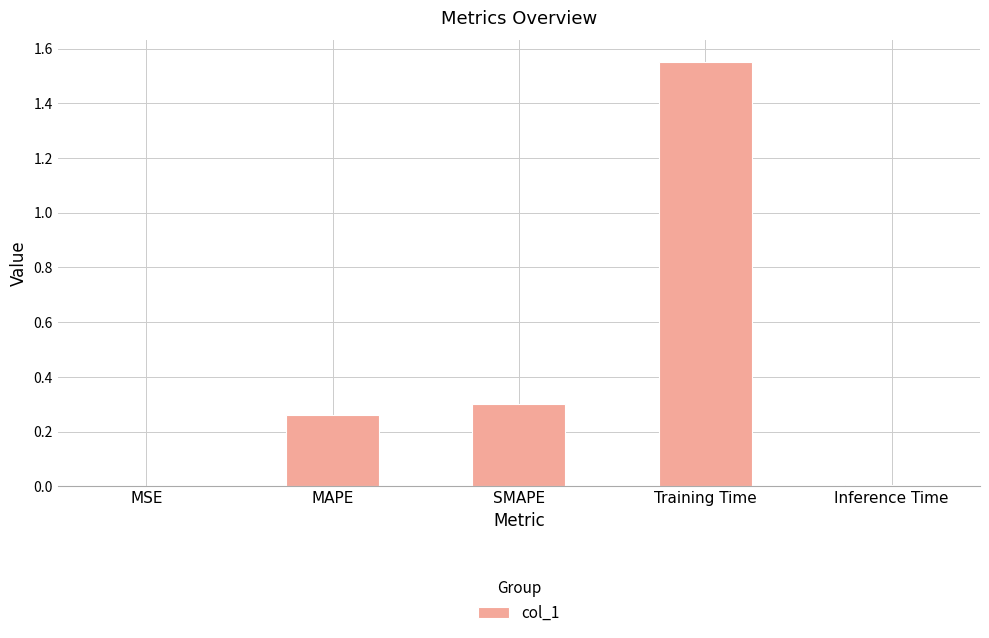

Which has a higher value, MSE or Training Time?

Training Time